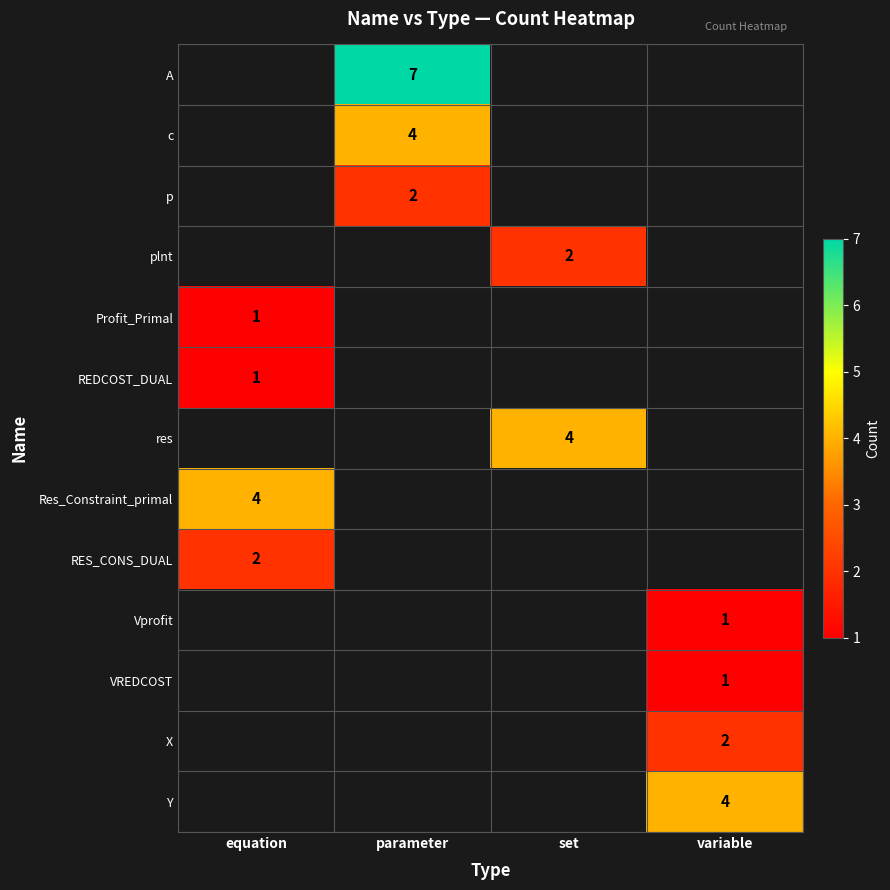

The value of A at parameter is 9. True or false?

False